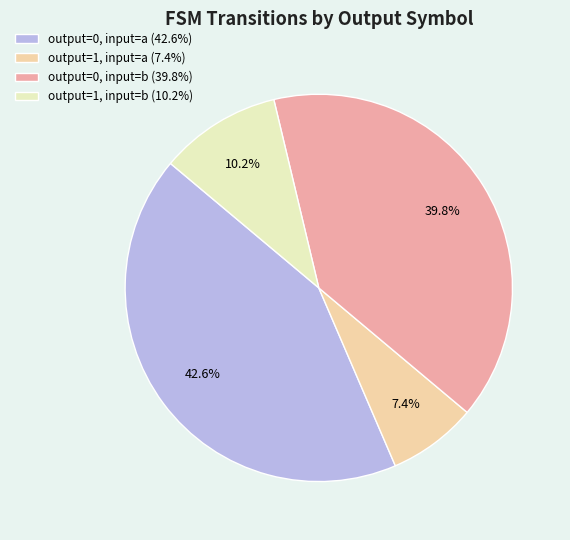

True or false: output=1, input=b accounts for 10% of the total.

True